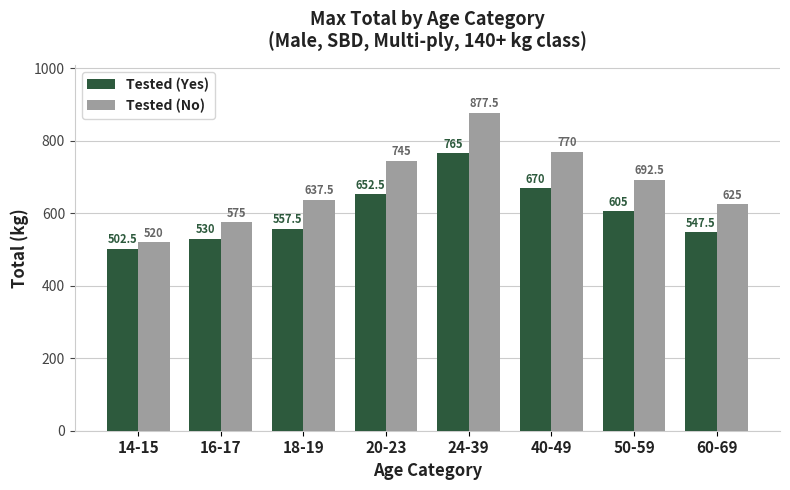

What is the difference between the Tested (Yes) values at 16-17 and 50-59?

75.0